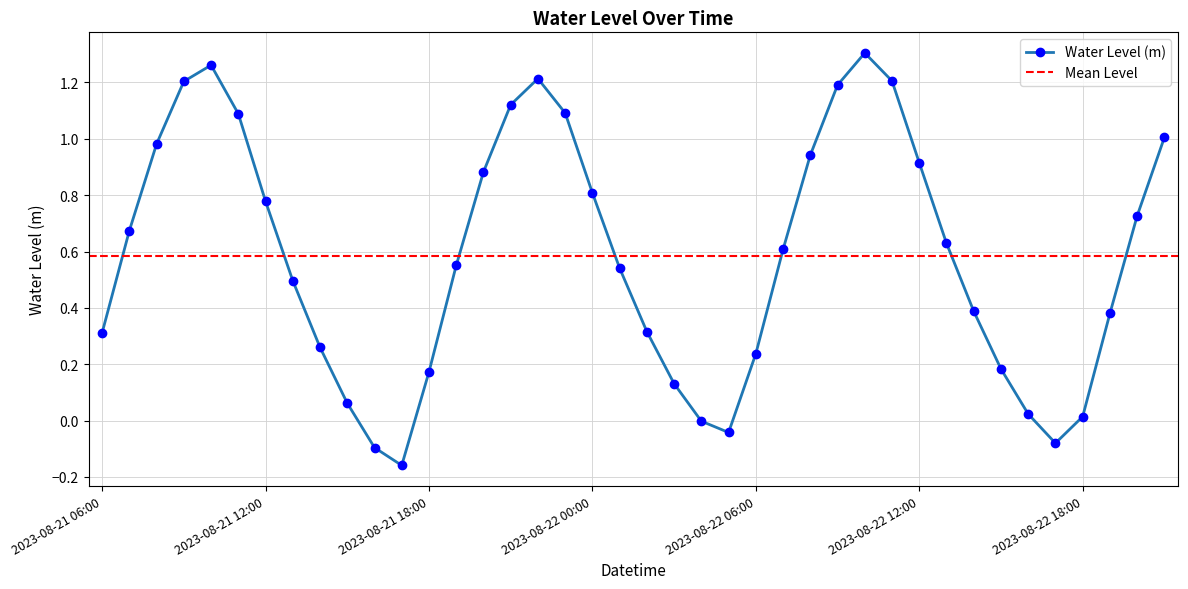

Which has a higher value, 2023-08-22 05:00 or 2023-08-22 03:00?

2023-08-22 03:00